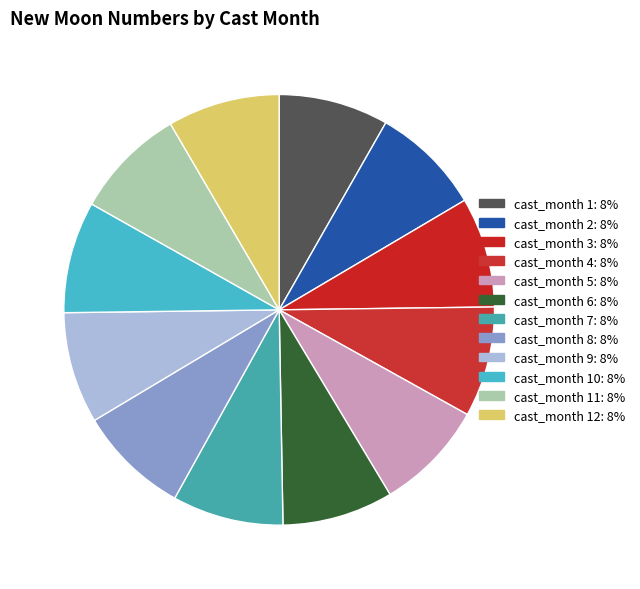

Count the number of slices in the pie.

12